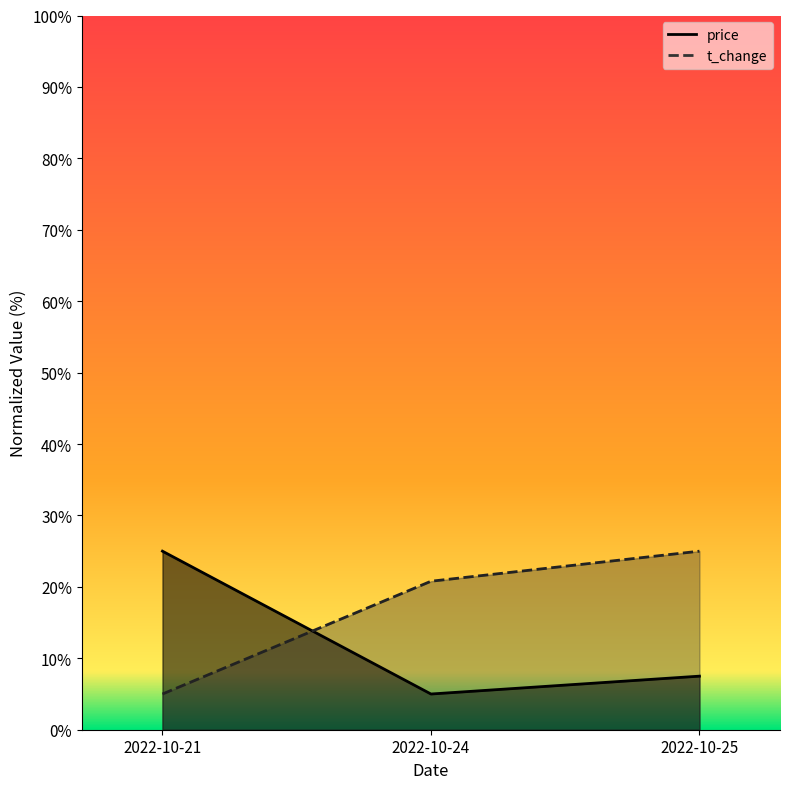

At which label is t_change closest to 14?

2022-10-24